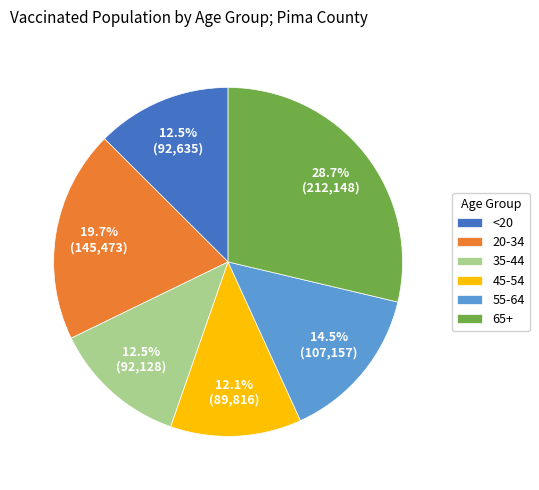

Which slice is the largest?

65+